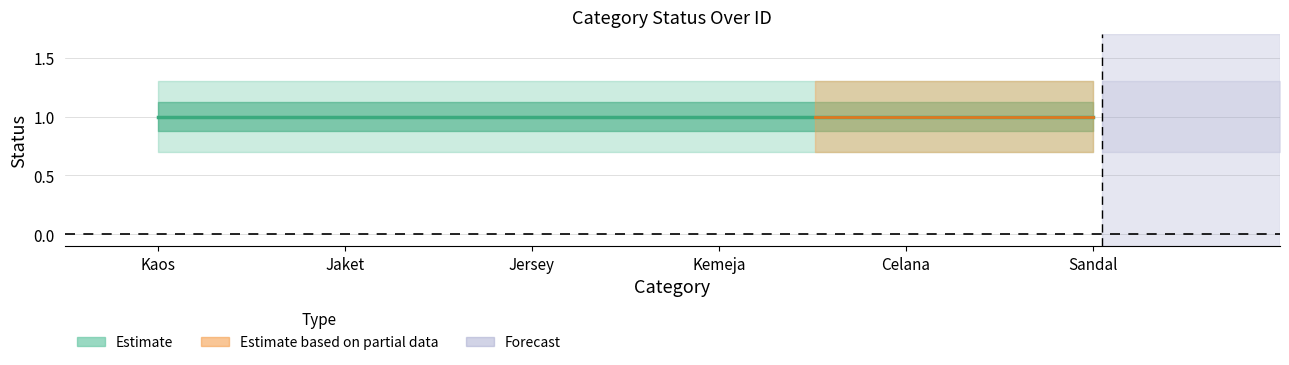

The status_upper series shows 1.3 at Jersey. True or false?

True